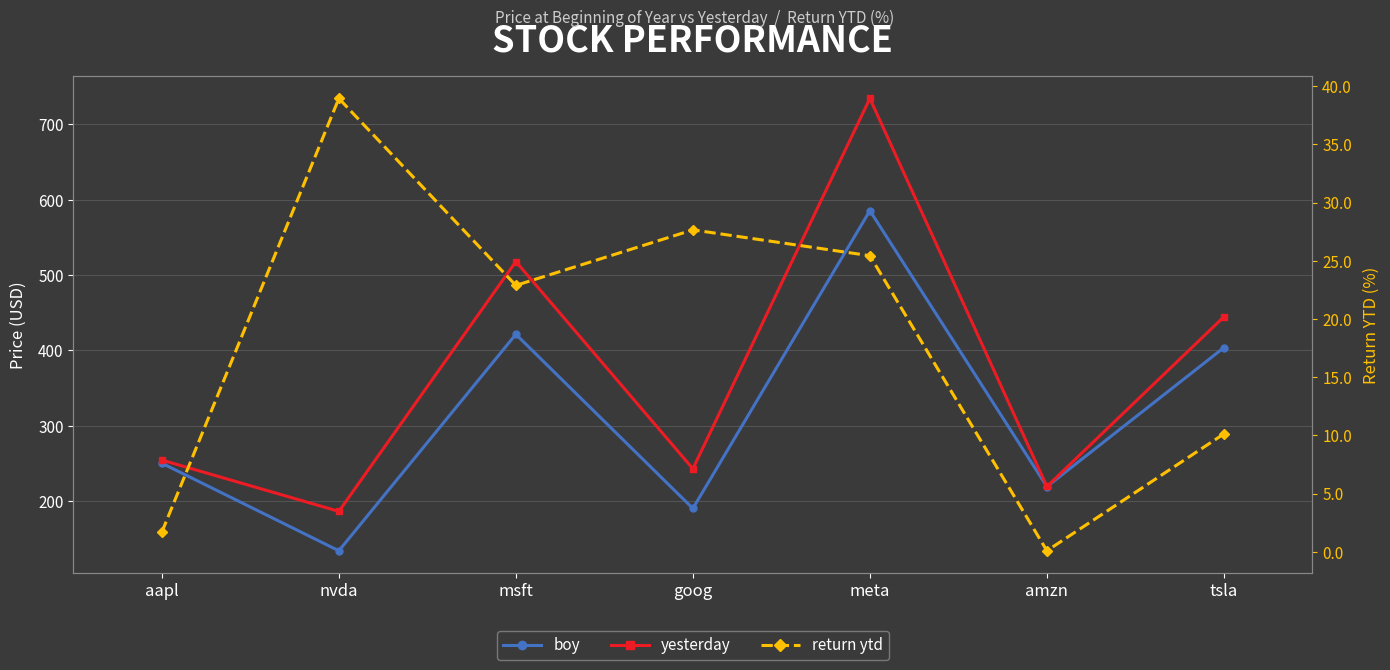

True or false: boy and yesterday cross at least once.

False